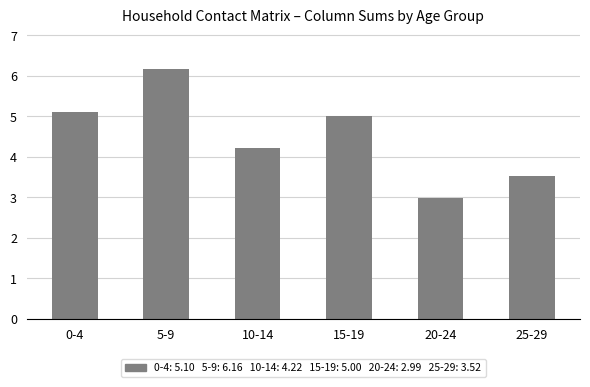

What is the sum of the values at 5-9 and 25-29?

9.7